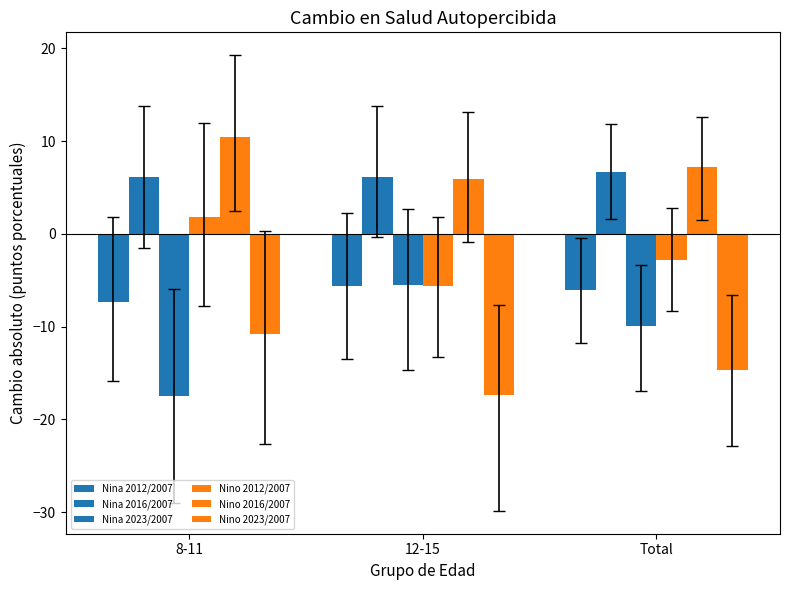

How many series are shown in this chart?

6